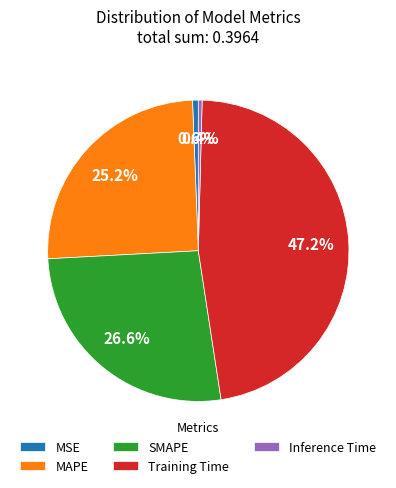

Which slice is the largest?

Training Time